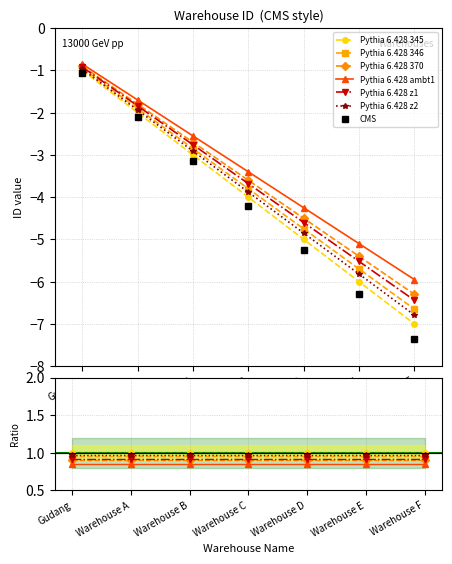

How many values are below -3?

4